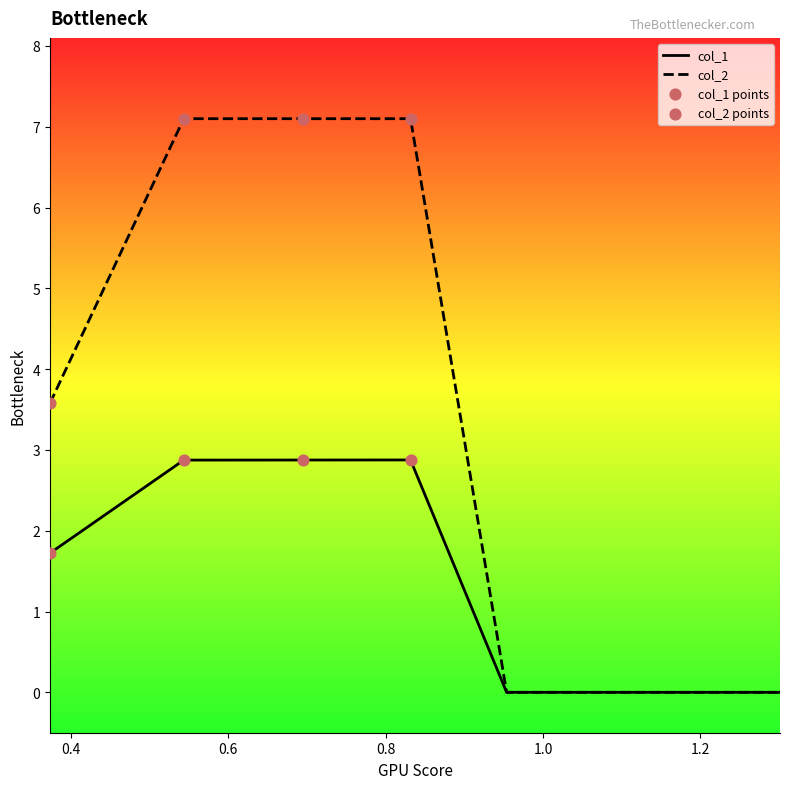

Which series has the largest total across all categories?

col_2